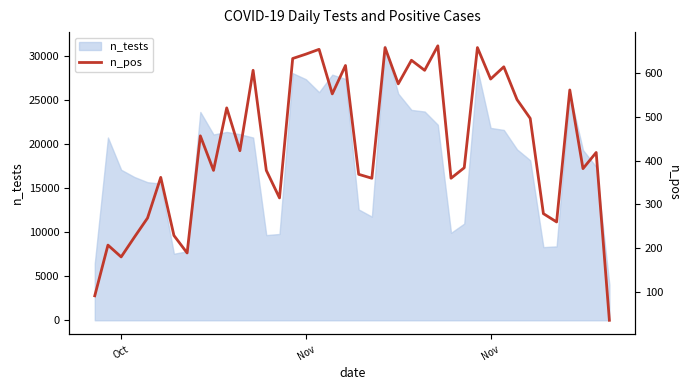

How many lines are shown in the chart?

1